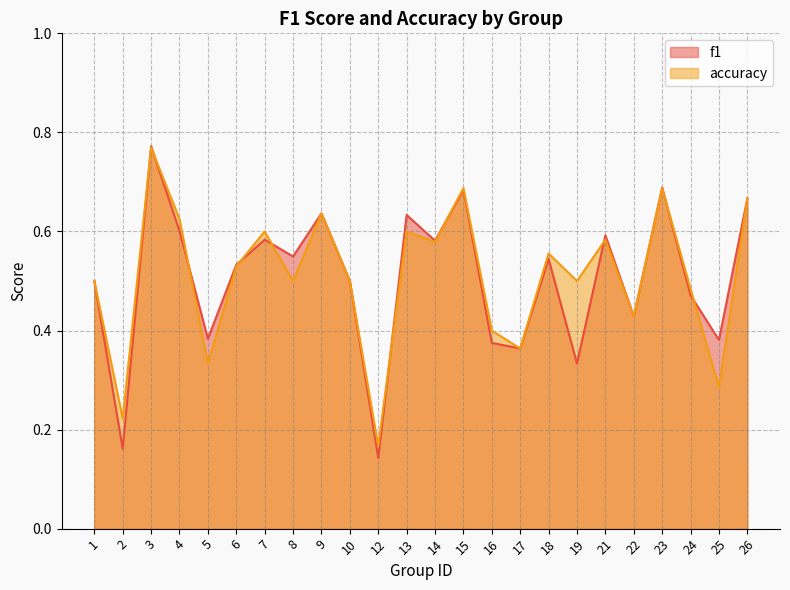

Does the chart have visible grid lines?

Yes